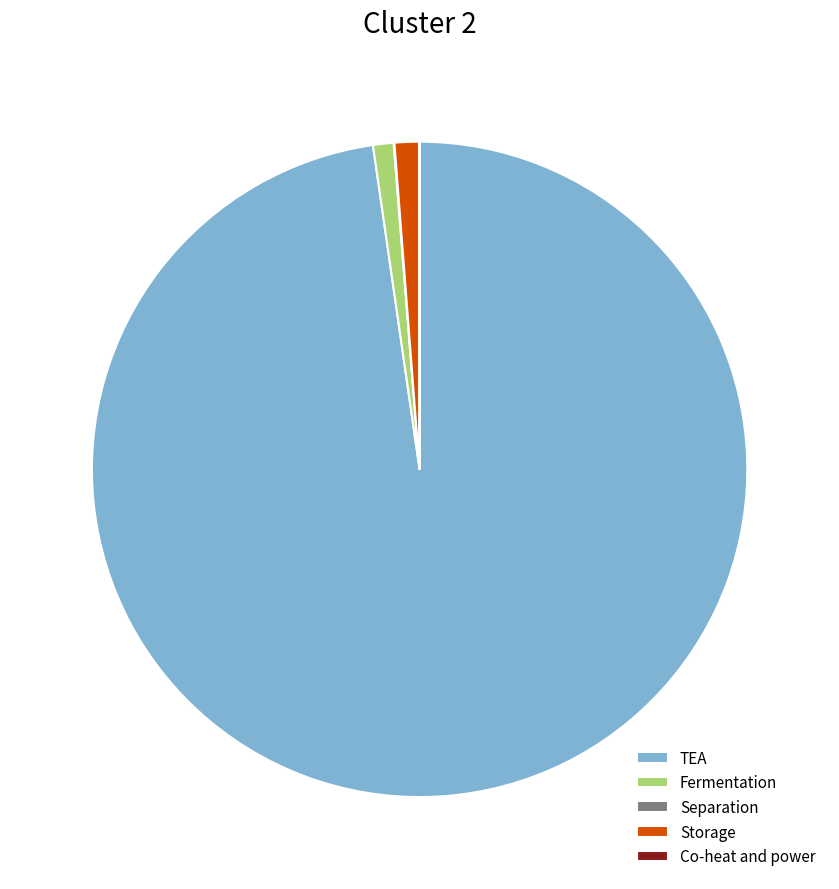

Between Storage and TEA, which is larger?

TEA